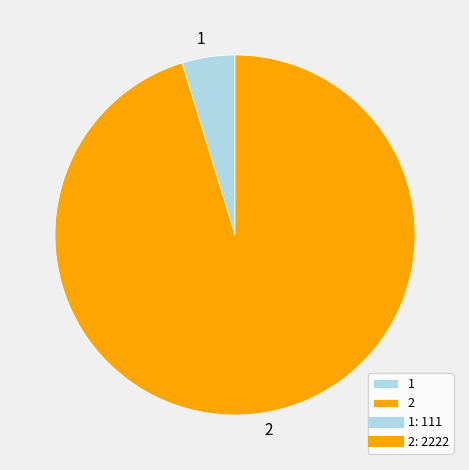

Approximately how many times larger is the value at 2 compared to 1?

20.0